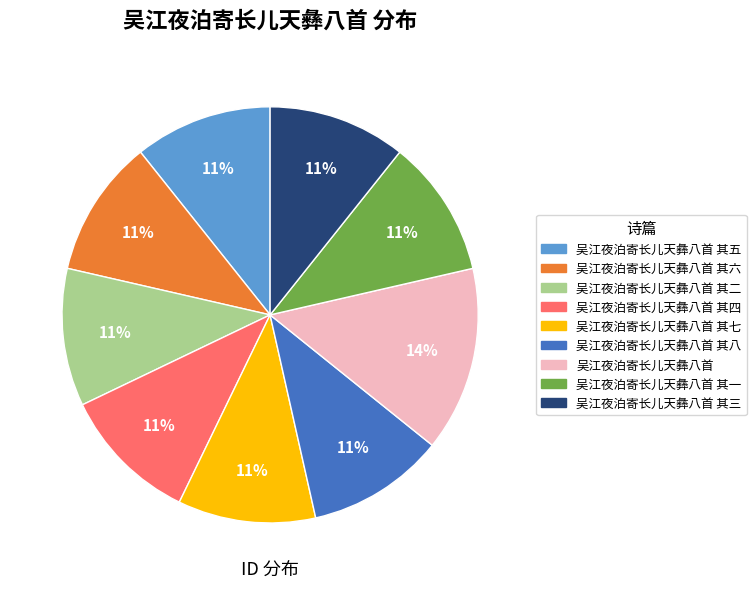

To the nearest percent, what is the average slice percentage?

11%